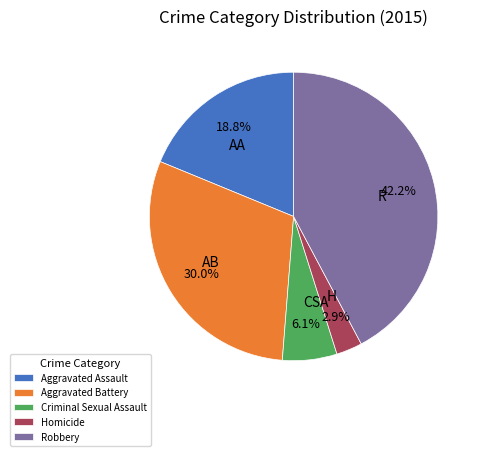

Which has a higher value, H or R?

R